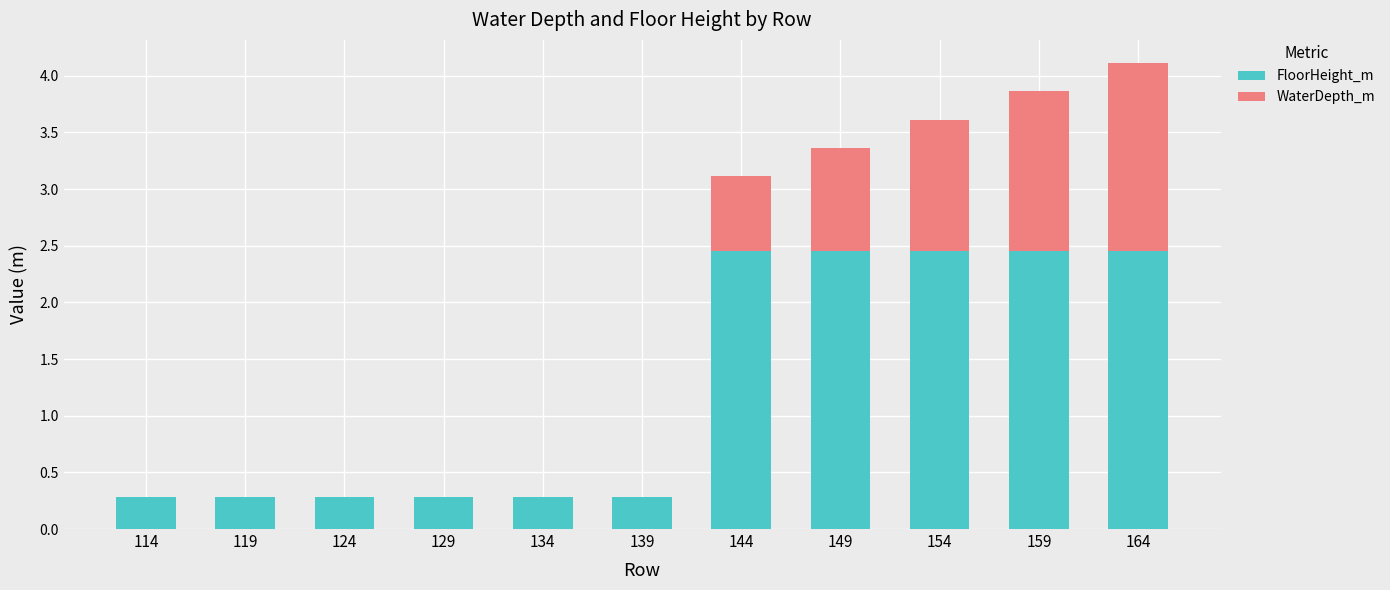

The value of FloorHeight_m at 129 is 0.3. True or false?

True